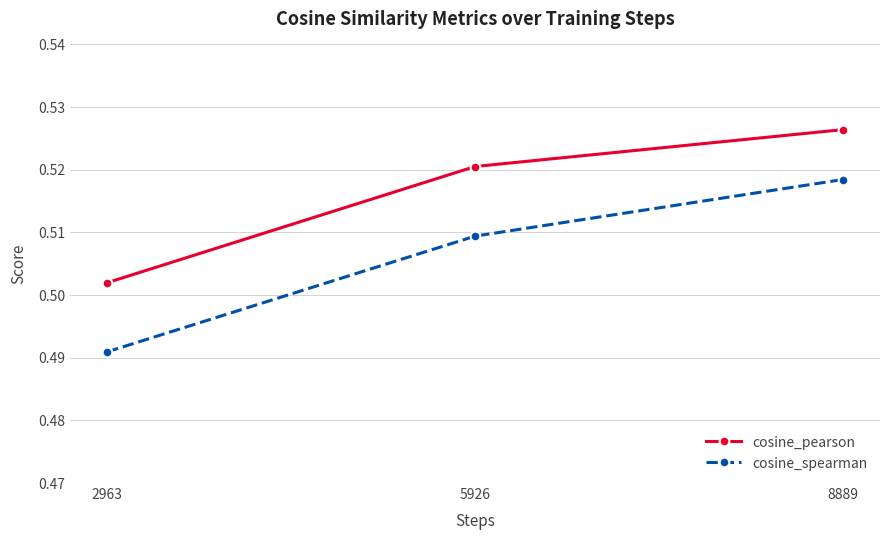

At which category is the sum across all series the highest?

8889